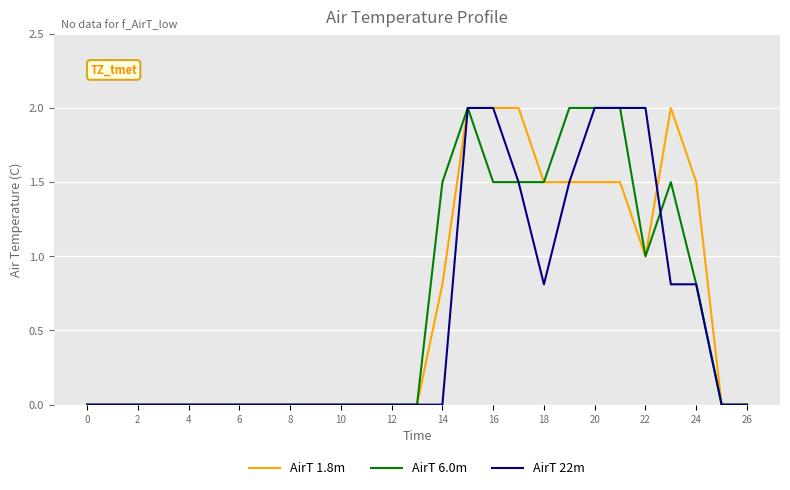

What is the maximum value shown in the chart?

2.0